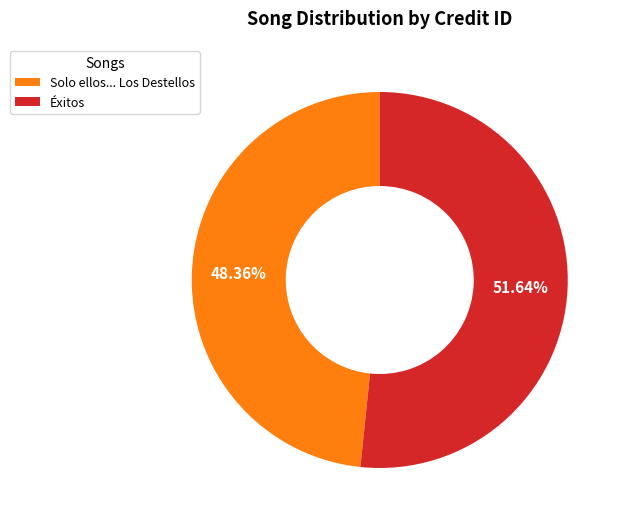

How many slices are in this pie chart?

2